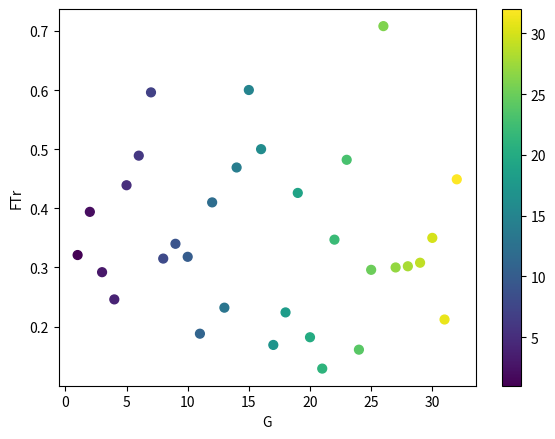

What is the range of Y values (max minus min)?

0.6